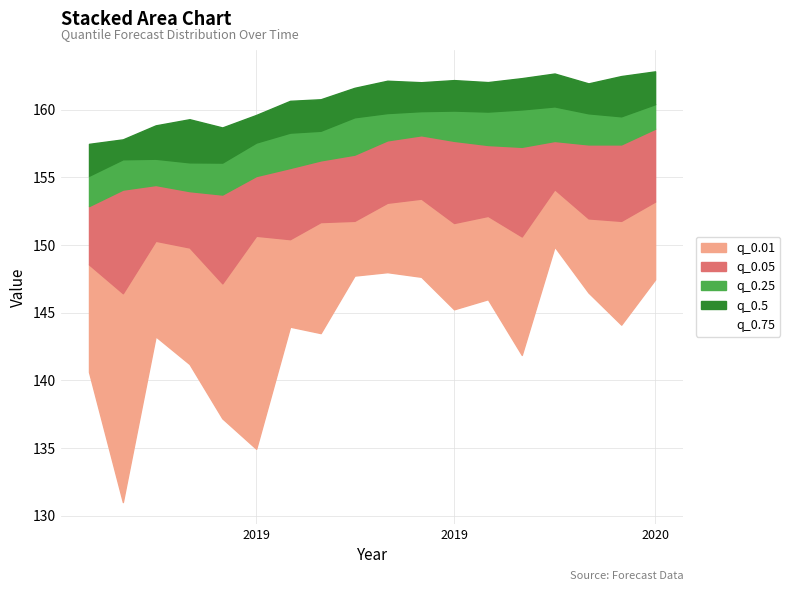

What is the value of the 17th point from the left?

162.5